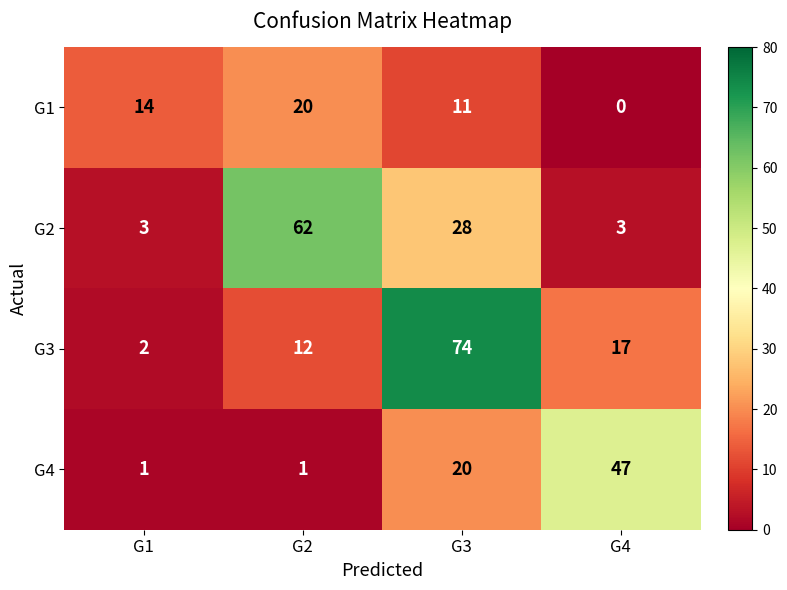

What is the difference between the maximum and minimum values in the G2 series?

59